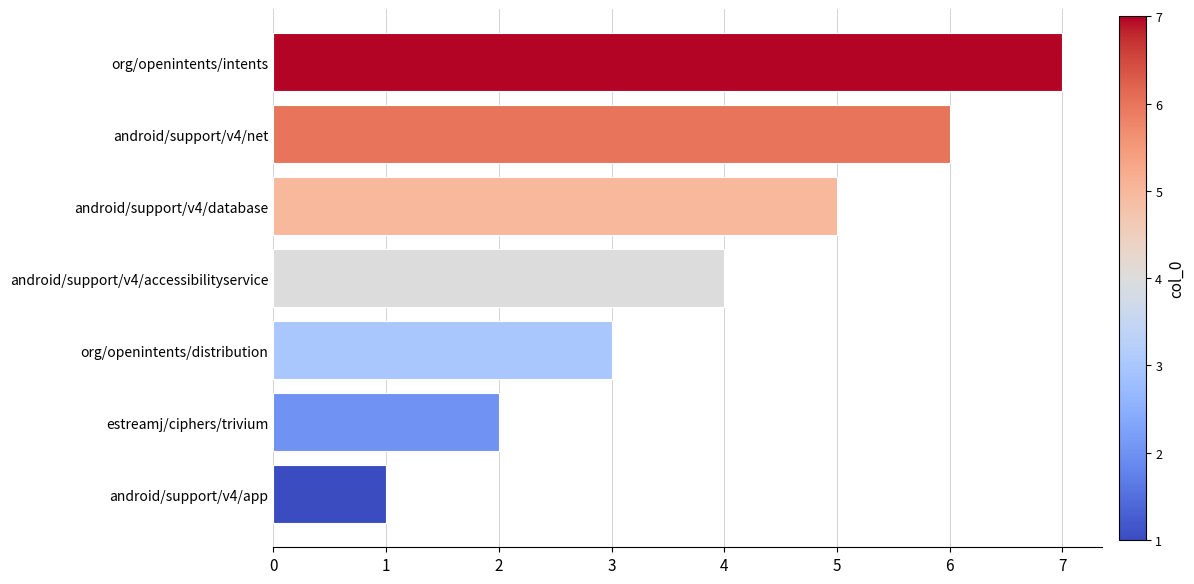

The value at org/openintents/intents is 10. True or false?

False